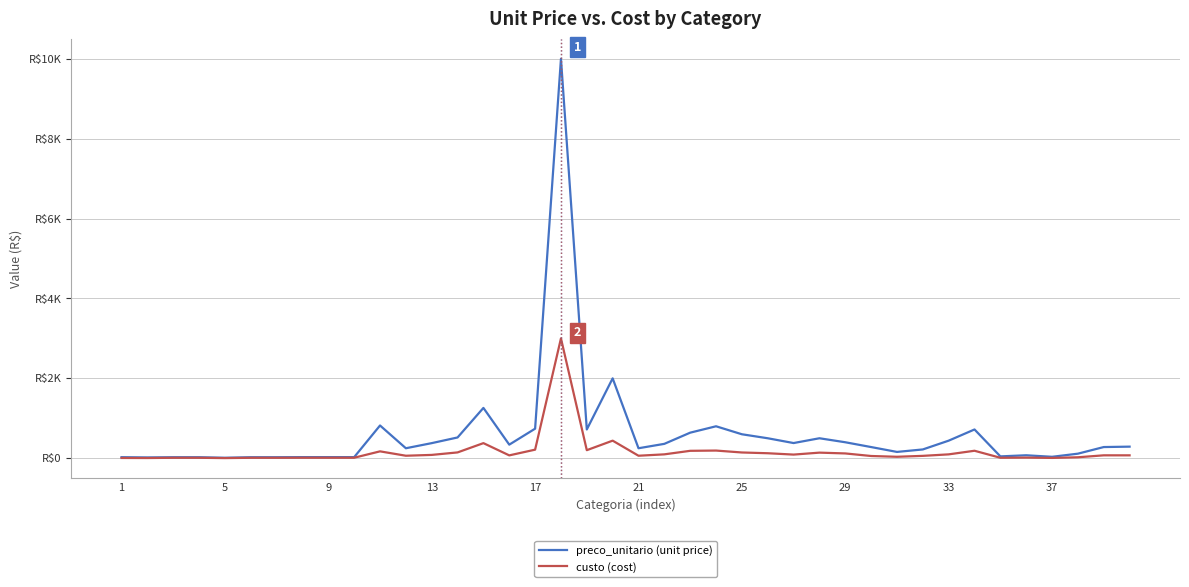

What is the difference between the second highest and second lowest values in the custo (cost) series?

435.0